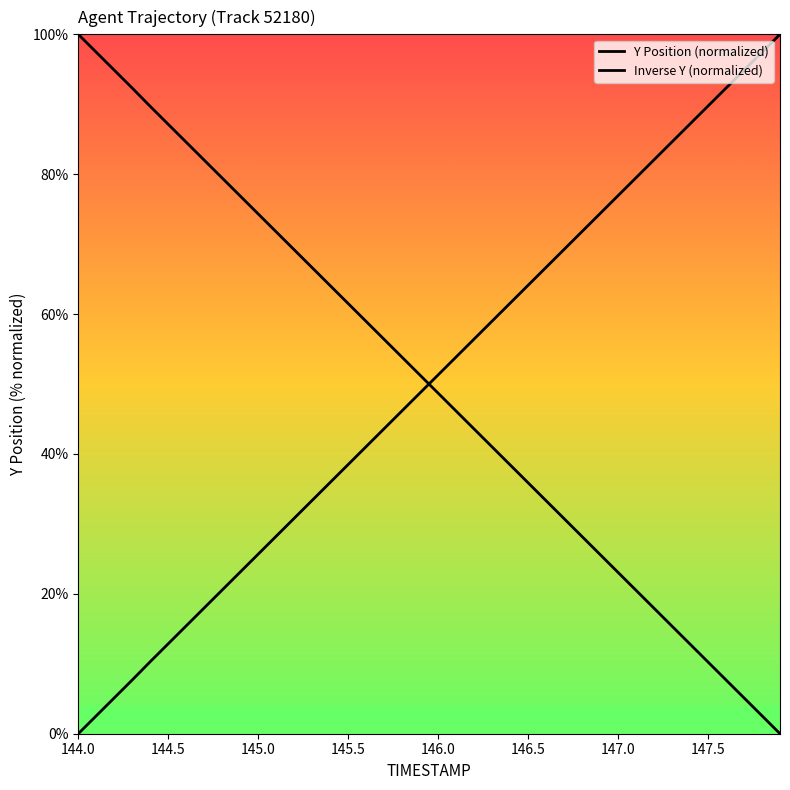

What is the average value of the Y Position (normalized) series?

50.0